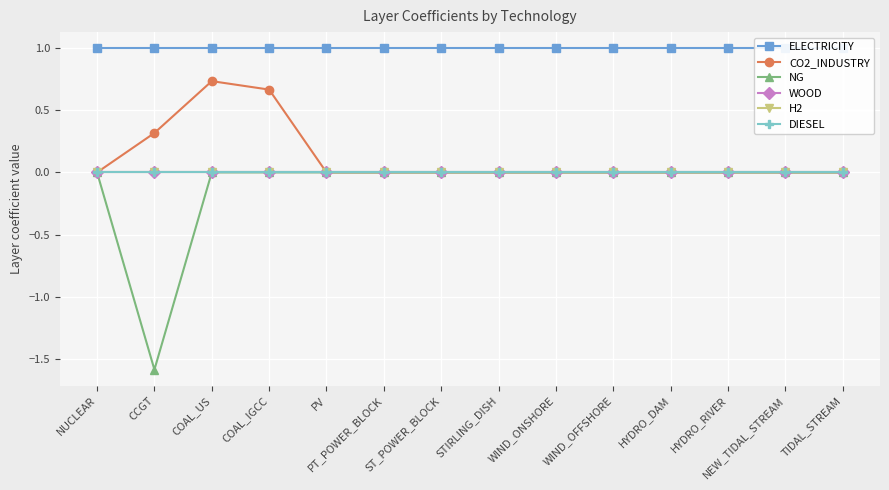

At how many categories does at least one series exceed 0?

14